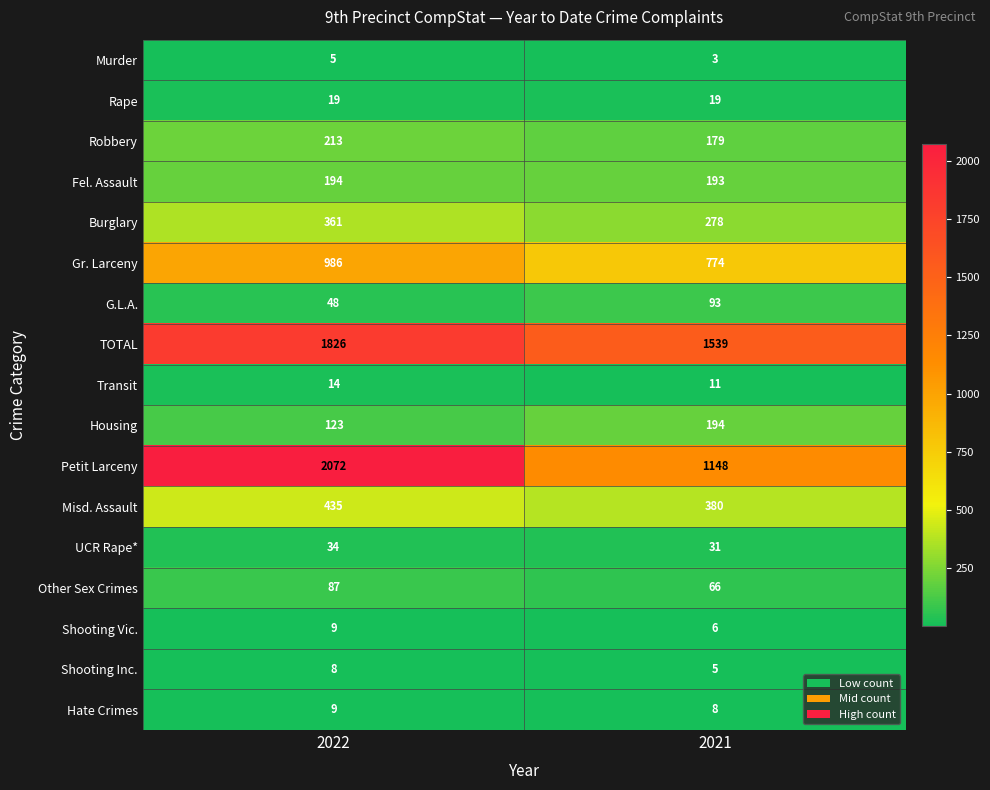

At which label is Hate Crimes closest to 8?

2021